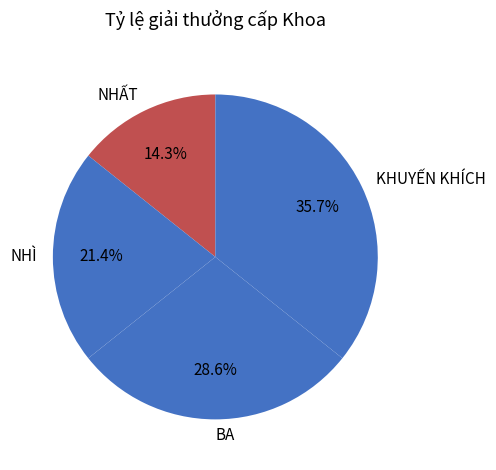

To the nearest percent, what is the difference between the NHẤT and BA slice percentages?

14%